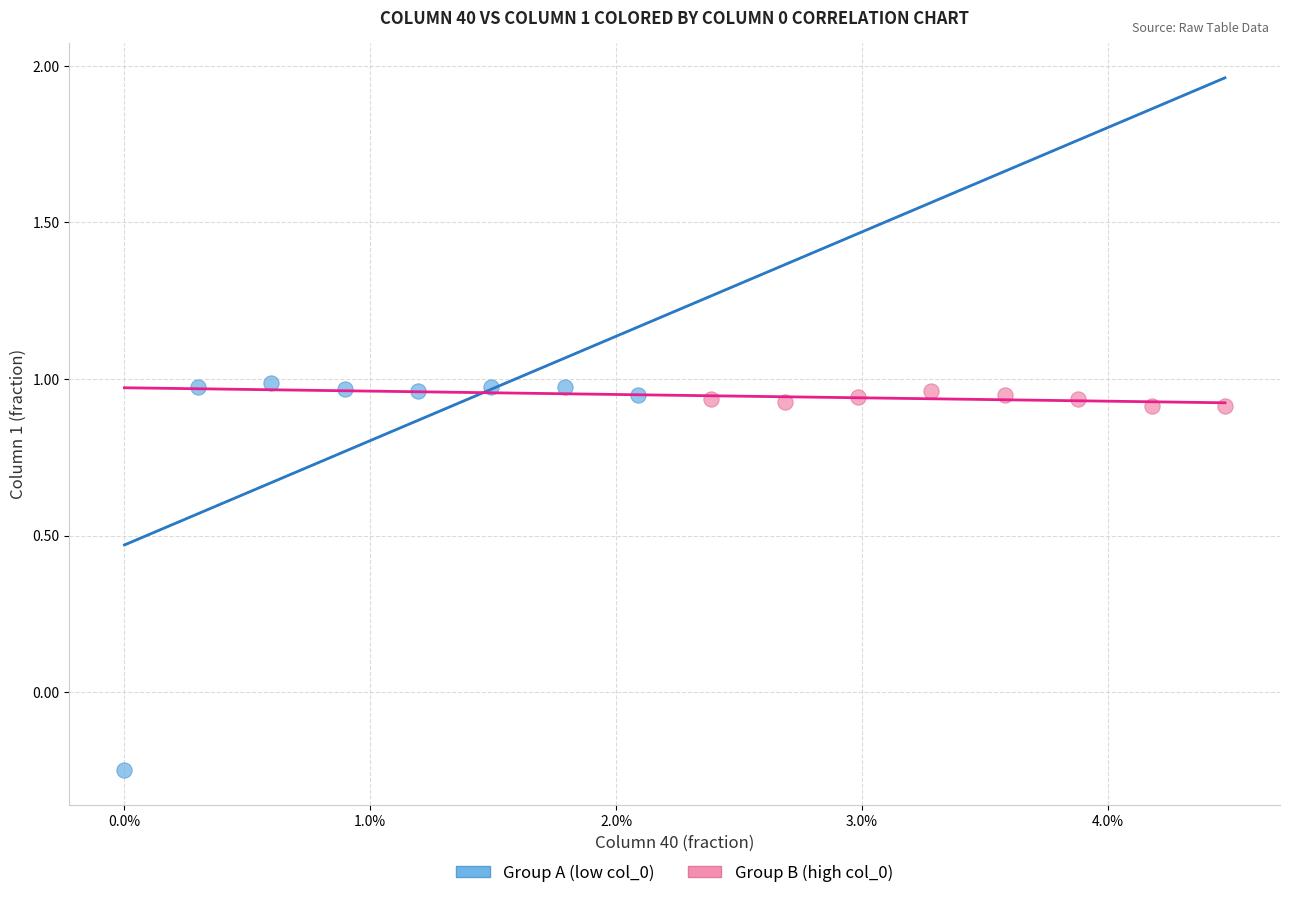

Which series contains the lowest Y value?

Group A (low col_0)